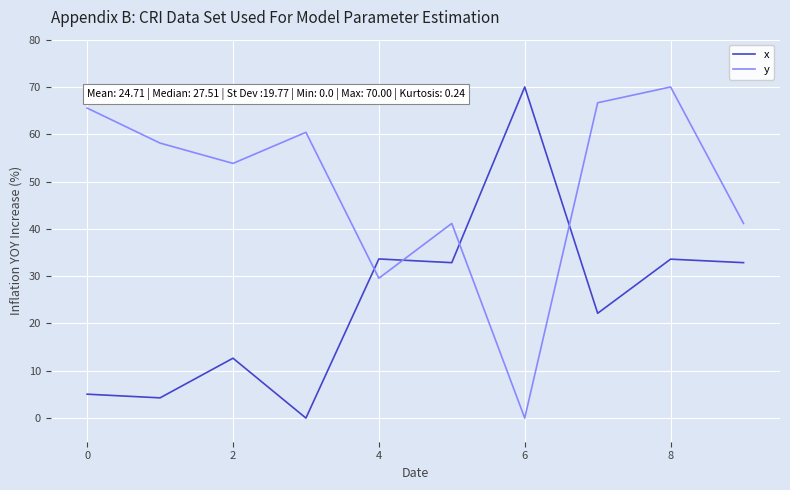

What is the difference between the maximum and second lowest values in the x series?

65.7